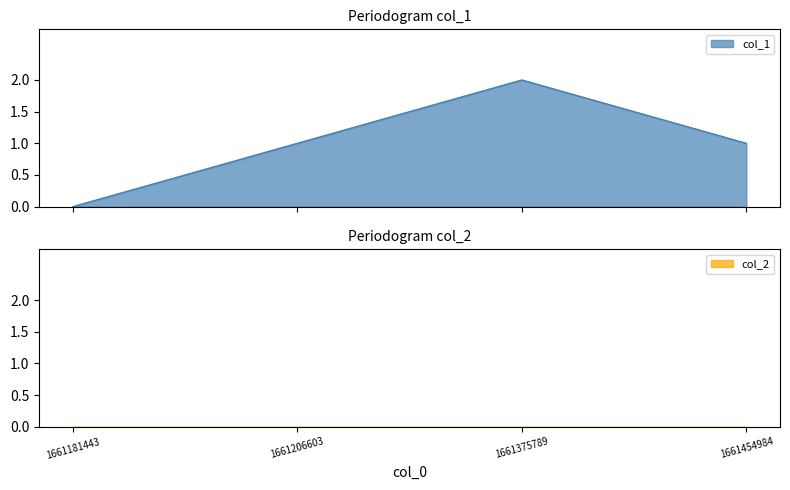

True or false: there are more than 1 points higher than both neighbors.

False